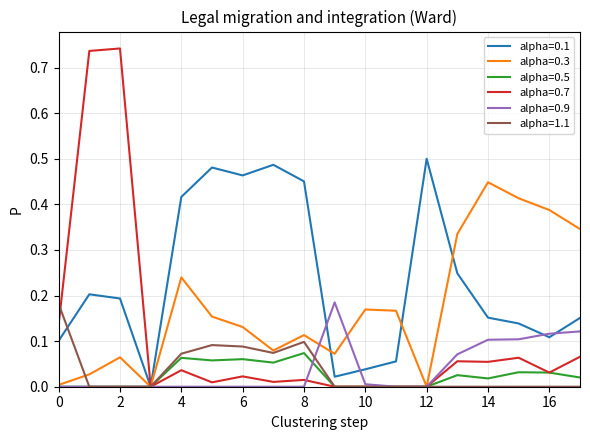

Which series has the widest spread of values?

alpha=0.7